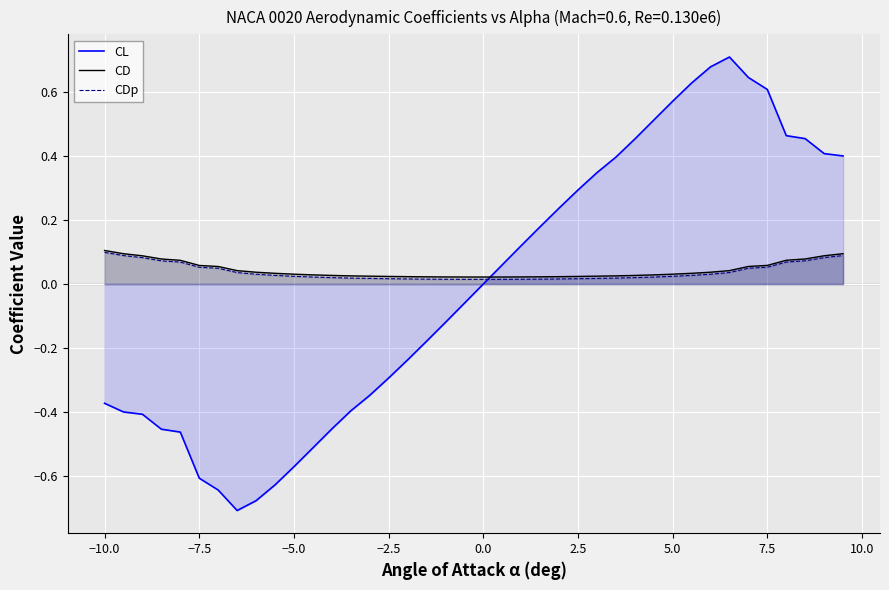

True or false: CD and CDp intersect in this chart.

False